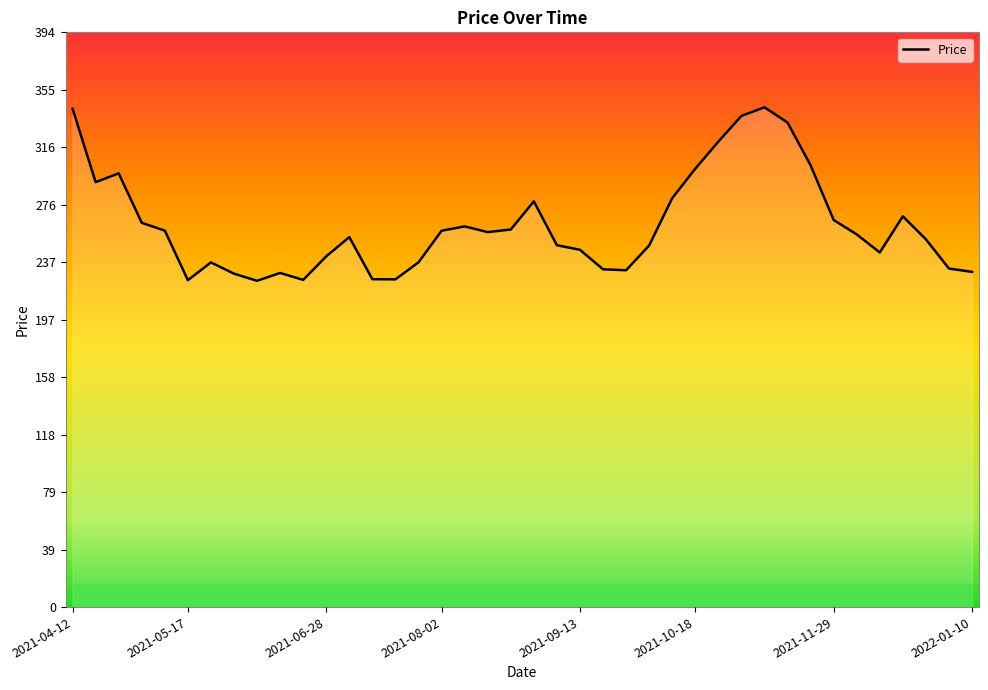

What is the difference between the maximum and minimum values?

119.1